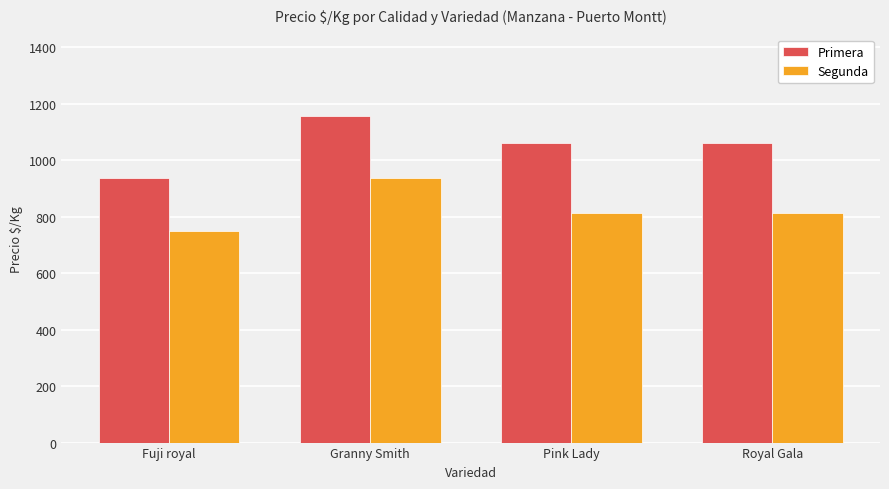

The Segunda series shows 750 at Fuji royal. True or false?

True